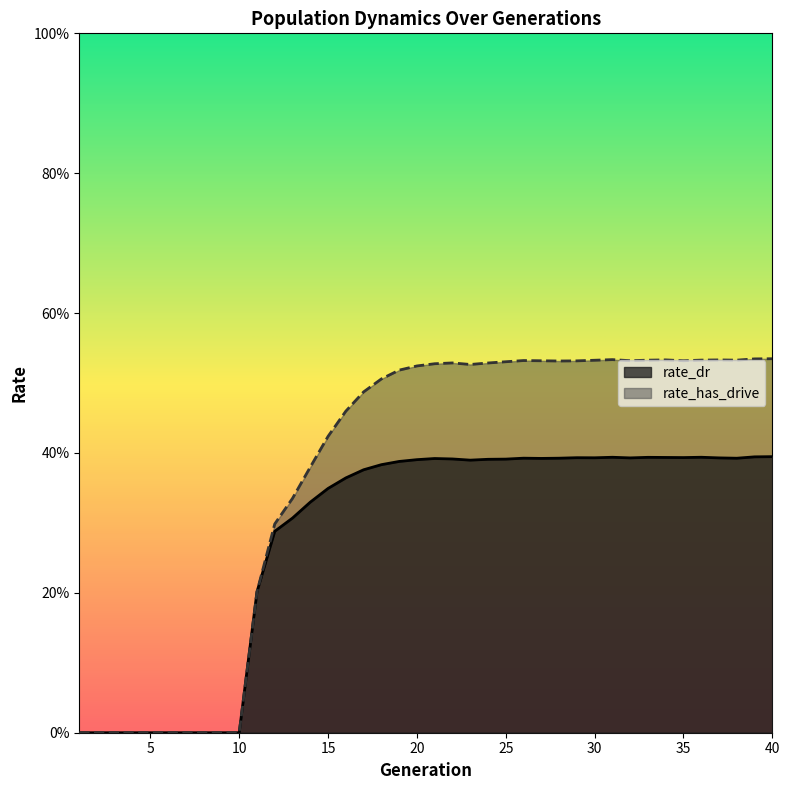

Which category has the lowest value in the rate_dr series?

1